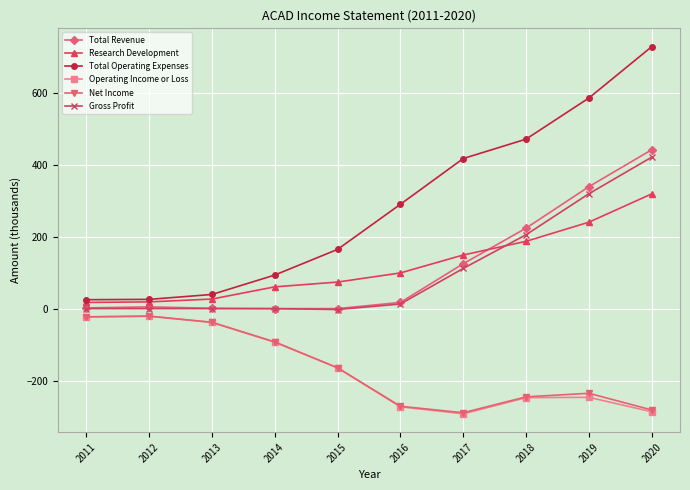

At which category is the sum across all series the highest?

2020